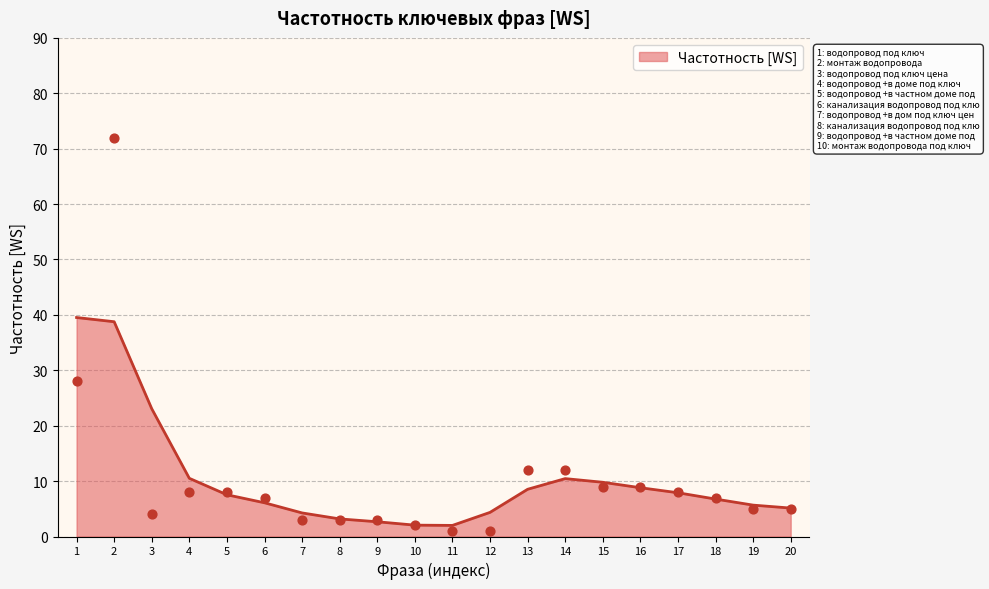

What is the lowest value of the Частотность [WS] series?

2.0